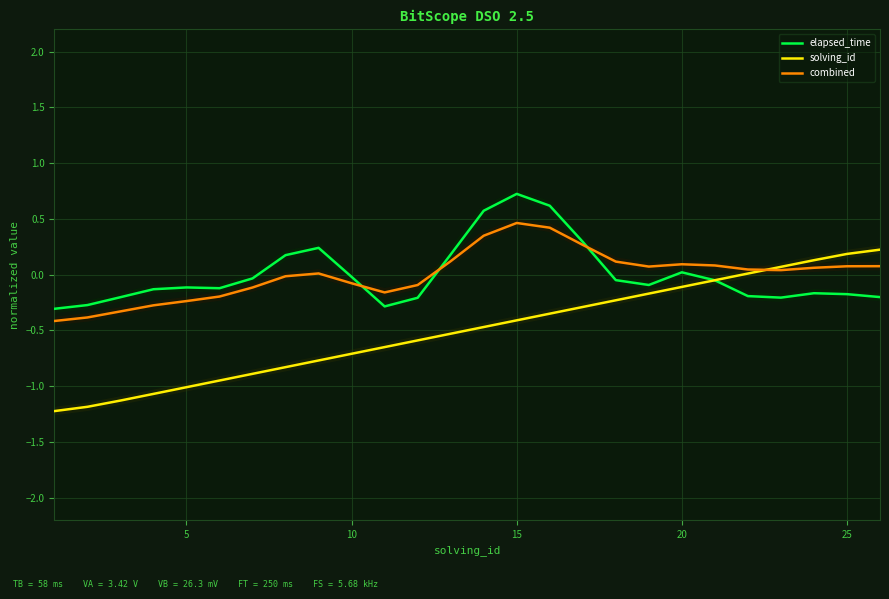

What is the maximum value for elapsed_time?

0.7